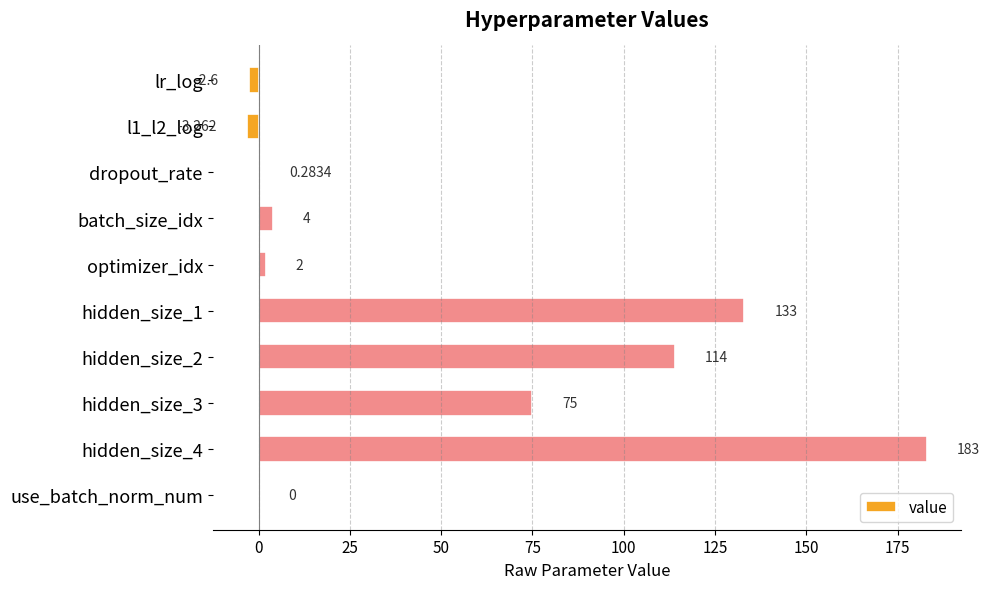

How many series are shown in this chart?

1